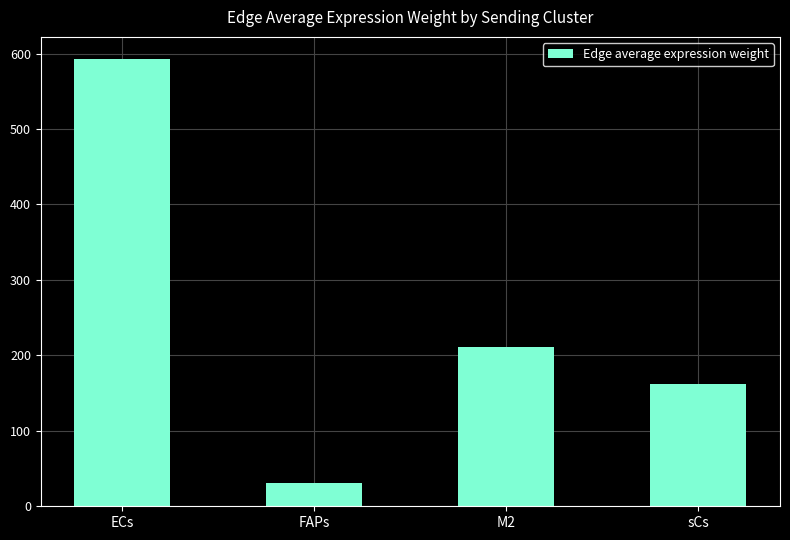

Reading left to right, transcribe all the data shown in this chart.

ECs=592.5	FAPs=30.5	M2=210.9	sCs=161.8